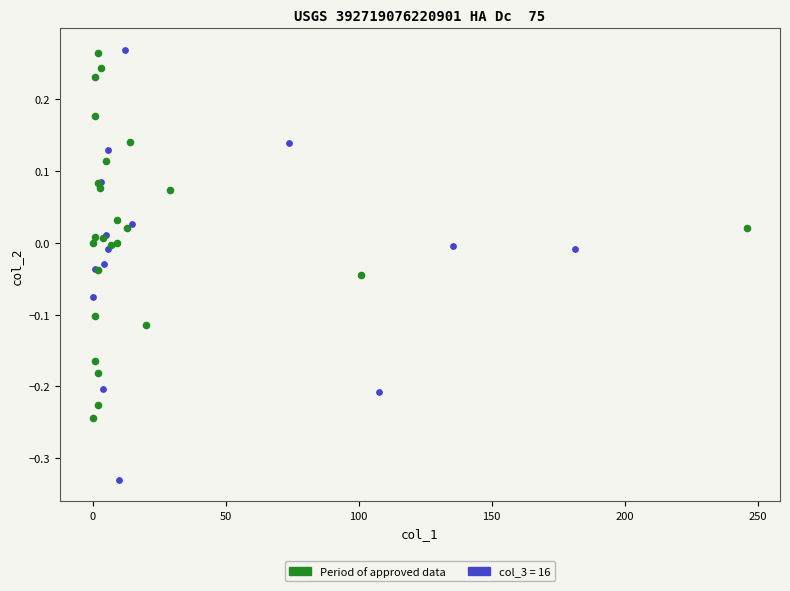

Which series contains the lowest Y value?

col_3 = 16